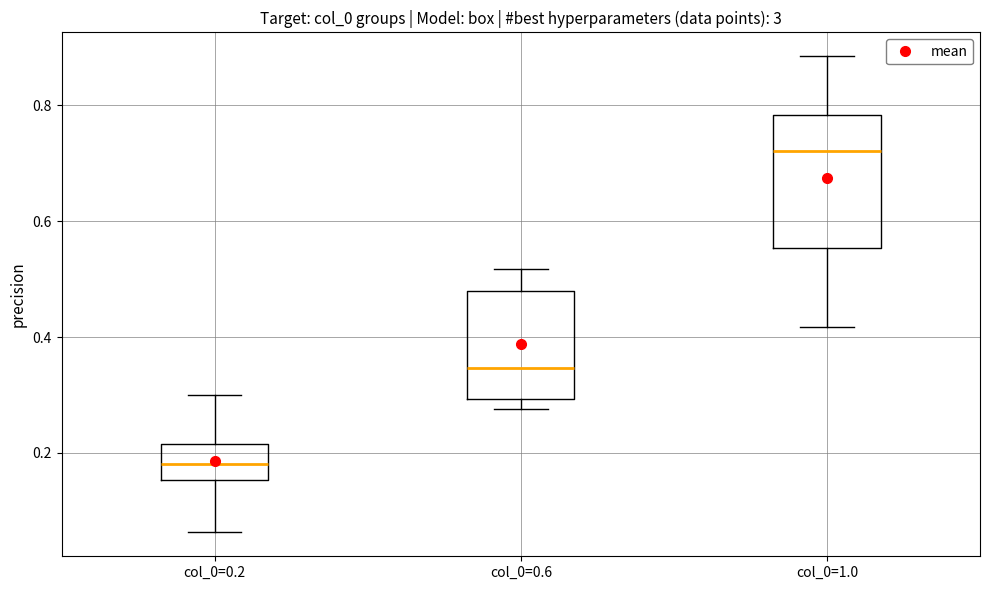

Where does the upper whisker of the box for col_0=0.2 end on the y-axis? The values are not printed on the chart, so give them approximately, as read against the axis.

0.30